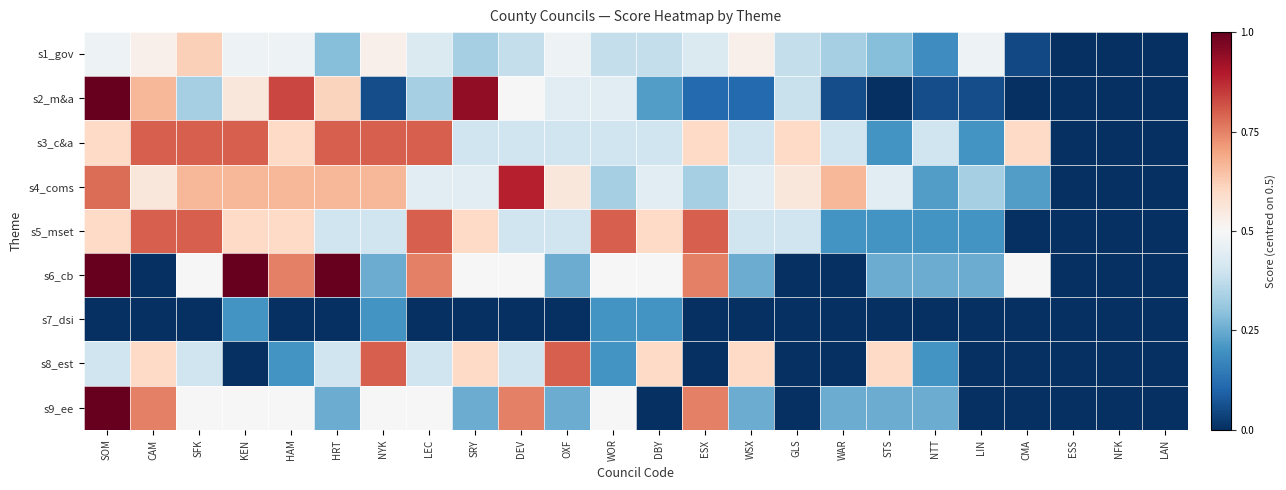

Reading right to left, transcribe all the data shown in this chart.

s1_gov: LAN=-0.5	NFK=-0.5	ESS=-0.5	CMA=-0.5	LIN=-0.0	NTT=-0.3	STS=-0.2	WAR=-0.2	GLS=-0.1	WSX=0.0	ESX=-0.1	DBY=-0.1	WOR=-0.1	OXF=-0.0	DEV=-0.1	SRY=-0.2	LEC=-0.1	NYK=0.0	HRT=-0.2	HAM=-0.0	KEN=-0.0	SFK=0.1	CAM=0.0	SOM=-0.0
s2_m&a: LAN=-0.5	NFK=-0.5	ESS=-0.5	CMA=-0.5	LIN=-0.4	NTT=-0.4	STS=-0.5	WAR=-0.4	GLS=-0.1	WSX=-0.4	ESX=-0.4	DBY=-0.3	WOR=-0.1	OXF=-0.1	DEV=0.0	SRY=0.4	LEC=-0.2	NYK=-0.4	HRT=0.1	HAM=0.3	KEN=0.1	SFK=-0.2	CAM=0.2	SOM=0.5
s3_c&a: LAN=-0.5	NFK=-0.5	ESS=-0.5	CMA=0.1	LIN=-0.3	NTT=-0.1	STS=-0.3	WAR=-0.1	GLS=0.1	WSX=-0.1	ESX=0.1	DBY=-0.1	WOR=-0.1	OXF=-0.1	DEV=-0.1	SRY=-0.1	LEC=0.3	NYK=0.3	HRT=0.3	HAM=0.1	KEN=0.3	SFK=0.3	CAM=0.3	SOM=0.1
s4_coms: LAN=-0.5	NFK=-0.5	ESS=-0.5	CMA=-0.3	LIN=-0.2	NTT=-0.3	STS=-0.1	WAR=0.2	GLS=0.1	WSX=-0.1	ESX=-0.2	DBY=-0.1	WOR=-0.2	OXF=0.1	DEV=0.4	SRY=-0.1	LEC=-0.1	NYK=0.2	HRT=0.2	HAM=0.2	KEN=0.2	SFK=0.2	CAM=0.1	SOM=0.3
s5_mset: LAN=-0.5	NFK=-0.5	ESS=-0.5	CMA=-0.5	LIN=-0.3	NTT=-0.3	STS=-0.3	WAR=-0.3	GLS=-0.1	WSX=-0.1	ESX=0.3	DBY=0.1	WOR=0.3	OXF=-0.1	DEV=-0.1	SRY=0.1	LEC=0.3	NYK=-0.1	HRT=-0.1	HAM=0.1	KEN=0.1	SFK=0.3	CAM=0.3	SOM=0.1
s6_cb: LAN=-0.5	NFK=-0.5	ESS=-0.5	CMA=0.0	LIN=-0.2	NTT=-0.2	STS=-0.2	WAR=-0.5	GLS=-0.5	WSX=-0.2	ESX=0.2	DBY=0.0	WOR=0.0	OXF=-0.2	DEV=0.0	SRY=0.0	LEC=0.2	NYK=-0.2	HRT=0.5	HAM=0.2	KEN=0.5	SFK=0.0	CAM=-0.5	SOM=0.5
s7_dsi: LAN=-0.5	NFK=-0.5	ESS=-0.5	CMA=-0.5	LIN=-0.5	NTT=-0.5	STS=-0.5	WAR=-0.5	GLS=-0.5	WSX=-0.5	ESX=-0.5	DBY=-0.3	WOR=-0.3	OXF=-0.5	DEV=-0.5	SRY=-0.5	LEC=-0.5	NYK=-0.3	HRT=-0.5	HAM=-0.5	KEN=-0.3	SFK=-0.5	CAM=-0.5	SOM=-0.5
s8_est: LAN=-0.5	NFK=-0.5	ESS=-0.5	CMA=-0.5	LIN=-0.5	NTT=-0.3	STS=0.1	WAR=-0.5	GLS=-0.5	WSX=0.1	ESX=-0.5	DBY=0.1	WOR=-0.3	OXF=0.3	DEV=-0.1	SRY=0.1	LEC=-0.1	NYK=0.3	HRT=-0.1	HAM=-0.3	KEN=-0.5	SFK=-0.1	CAM=0.1	SOM=-0.1
s9_ee: LAN=-0.5	NFK=-0.5	ESS=-0.5	CMA=-0.5	LIN=-0.5	NTT=-0.2	STS=-0.2	WAR=-0.2	GLS=-0.5	WSX=-0.2	ESX=0.2	DBY=-0.5	WOR=0.0	OXF=-0.2	DEV=0.2	SRY=-0.2	LEC=0.0	NYK=0.0	HRT=-0.2	HAM=0.0	KEN=0.0	SFK=0.0	CAM=0.2	SOM=0.5